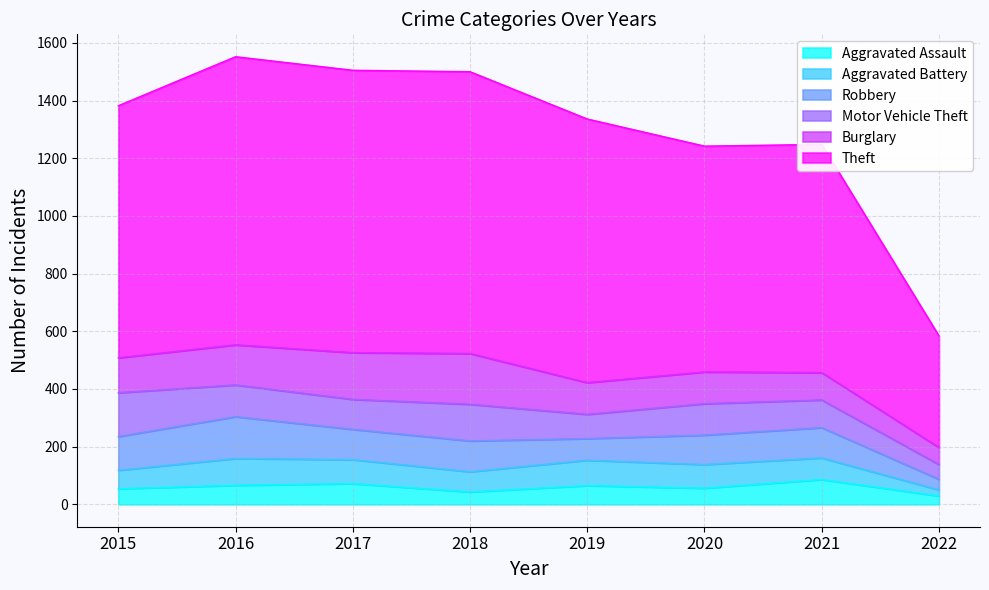

What is the smallest value displayed?

21